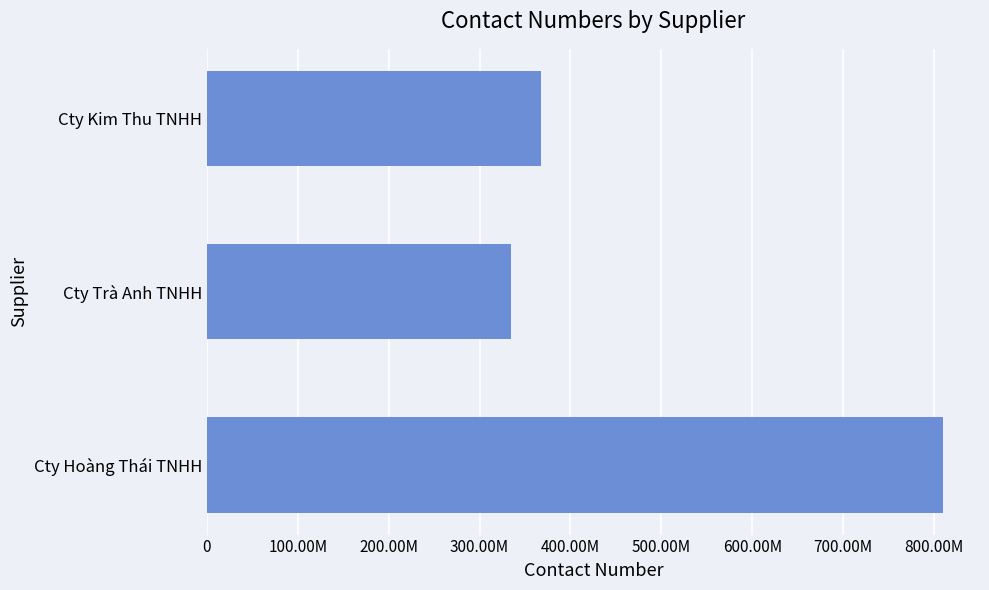

Rank the categories by value from lowest to highest.

Cty Trà Anh TNHH, Cty Kim Thu TNHH, Cty Hoàng Thái TNHH